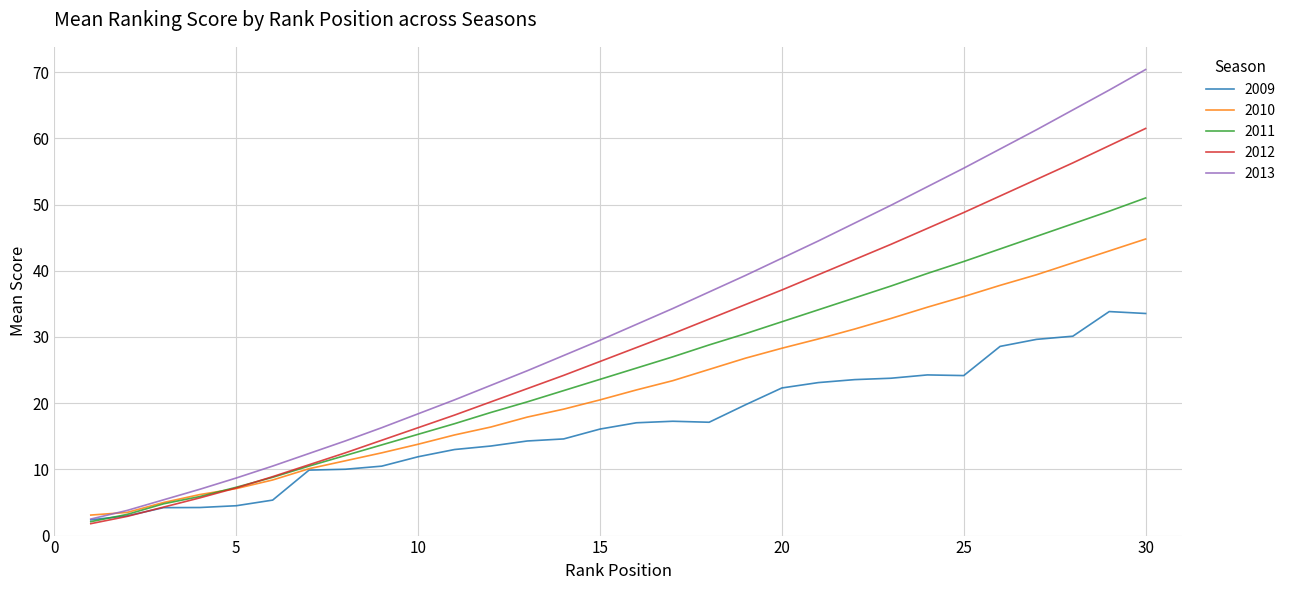

Which series has the largest range (max minus min)?

2013